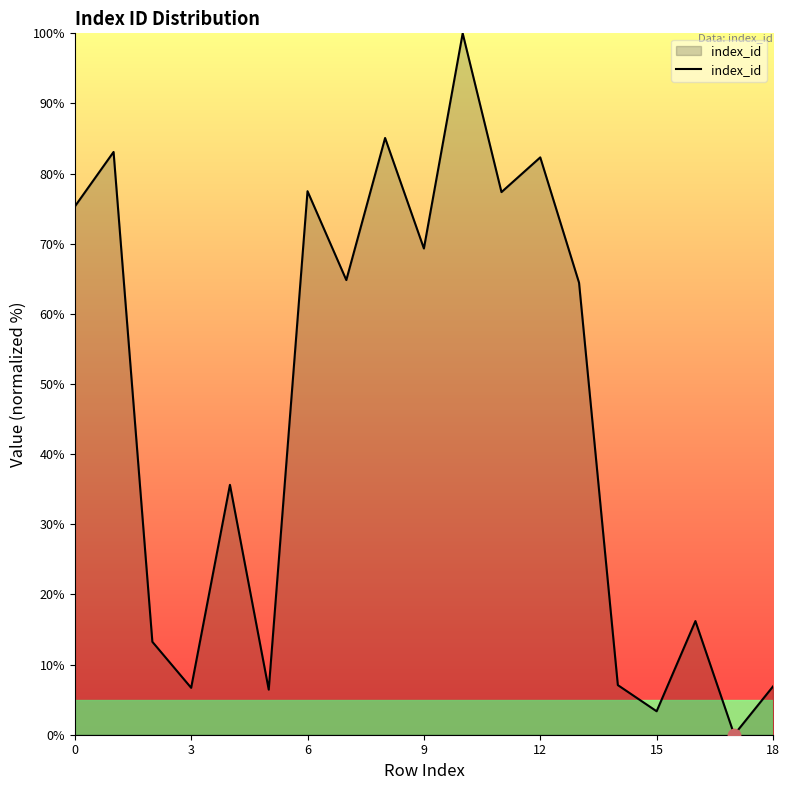

What is the difference between the maximum and minimum values?

100.0